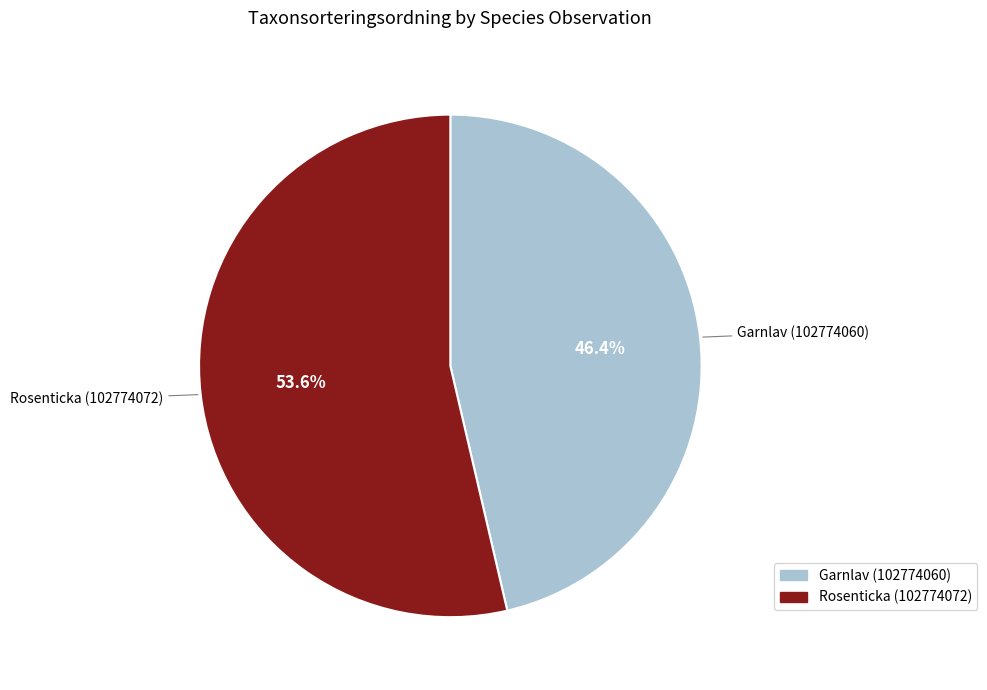

Is it true that Garnlav (102774060) is 46% of the pie?

True